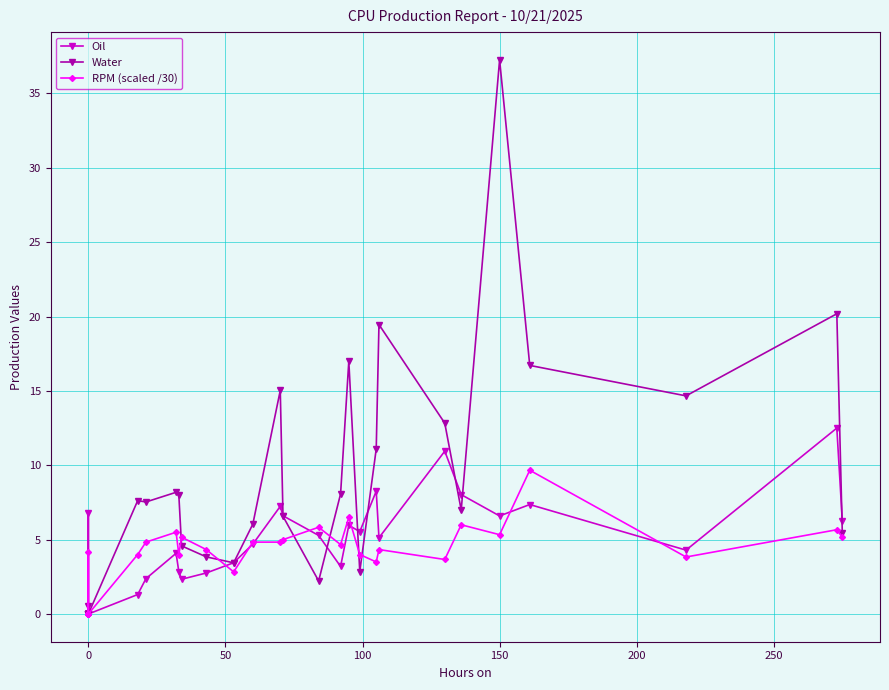

At how many categories does at least one series exceed 34?

1